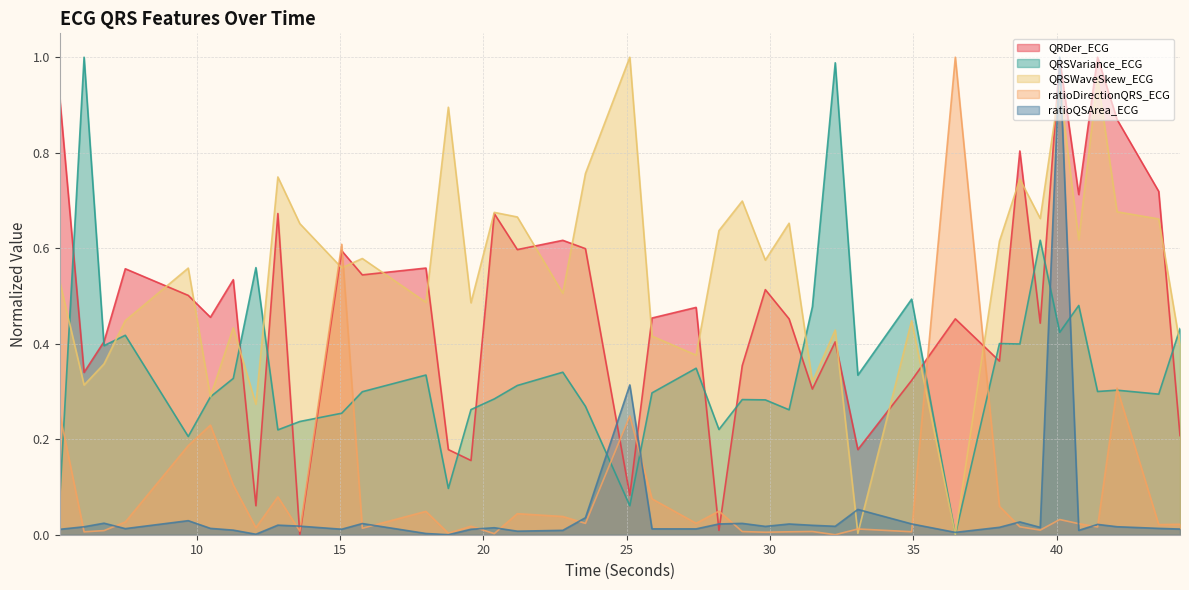

True or false: ratioQSArea_ECG and ratioDirectionQRS_ECG intersect in this chart.

True